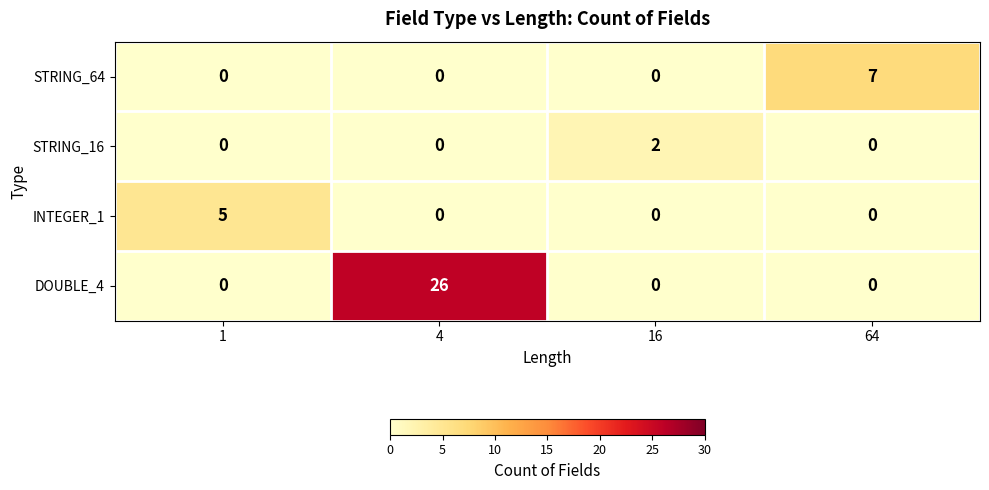

Which series has the widest spread of values?

DOUBLE_4